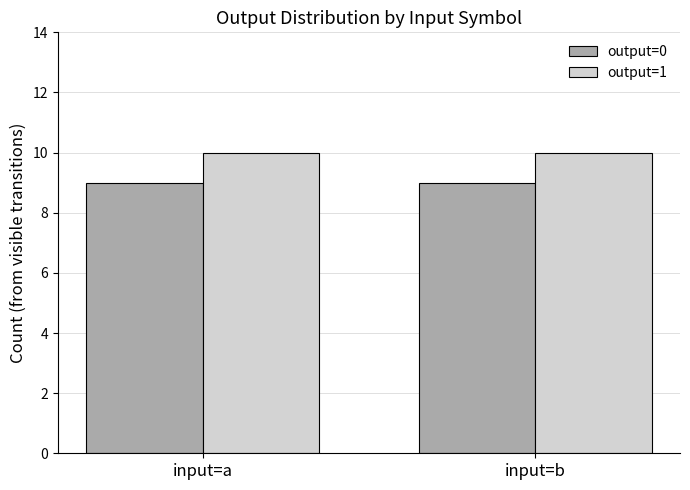

True or false: output=1 has a value of 10 at input=b.

True